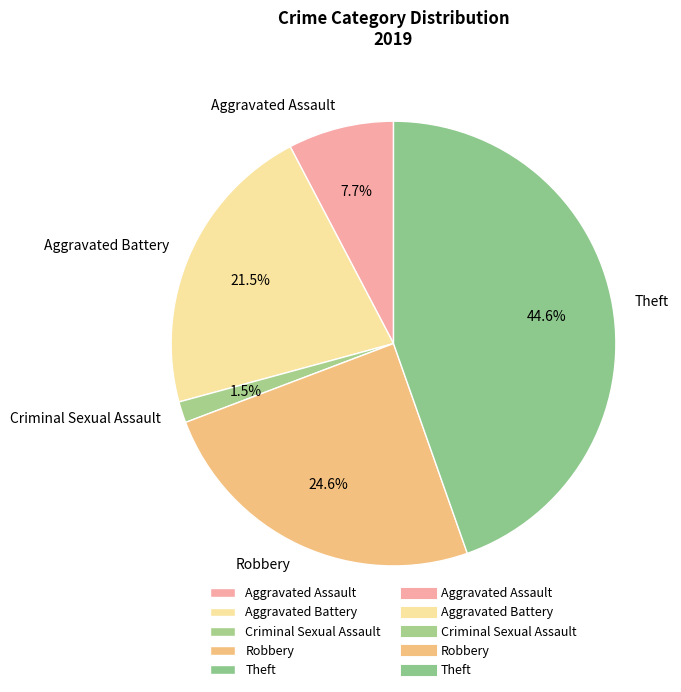

To the nearest percent, what is the combined percentage of Robbery and Aggravated Assault?

32%